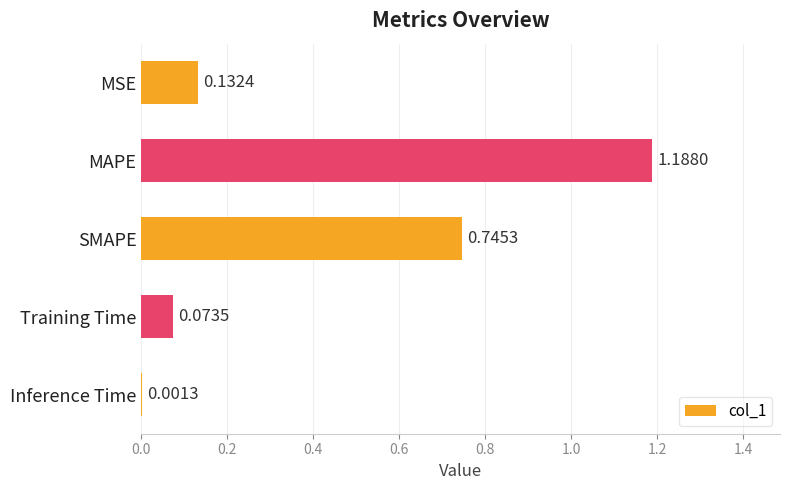

What is the change in value from MSE to MAPE?

+1.1